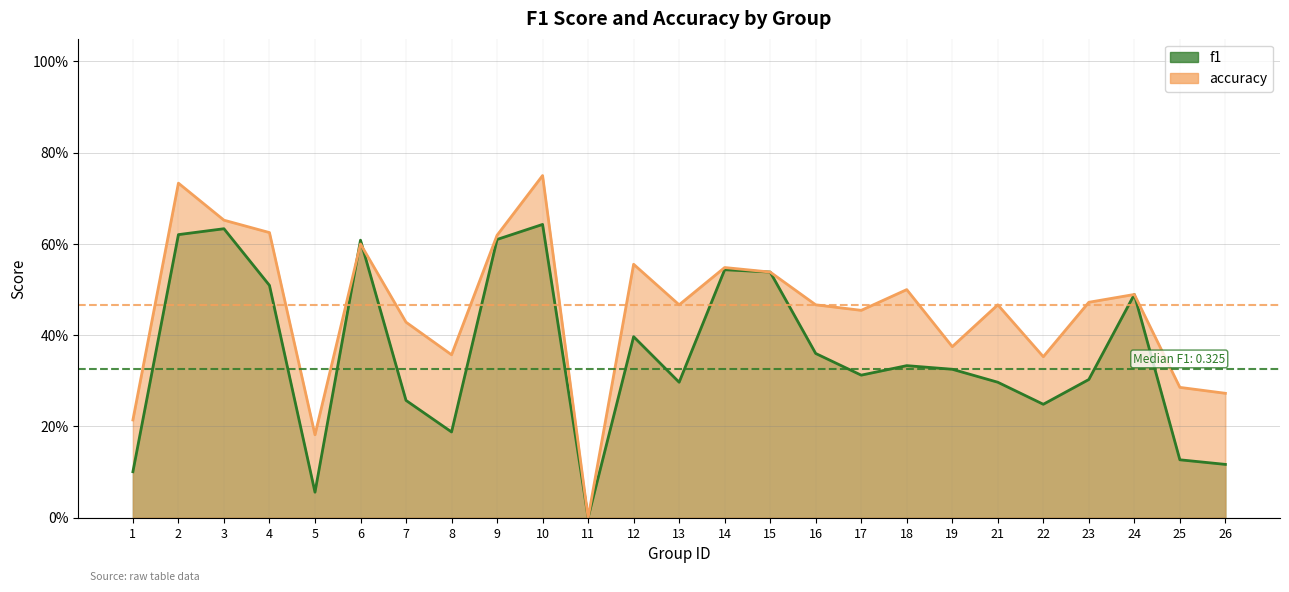

At which category does accuracy reach its first local valley?

5